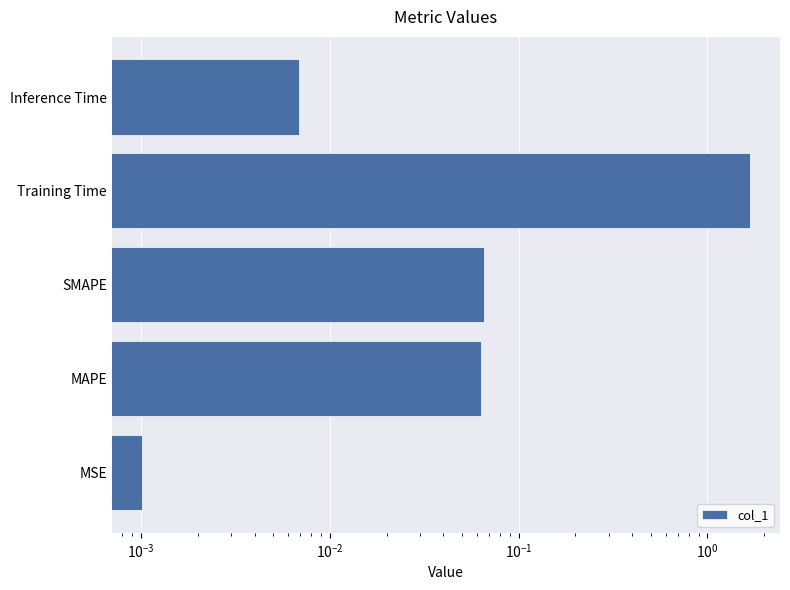

The value at Training Time is 2.4. True or false?

False